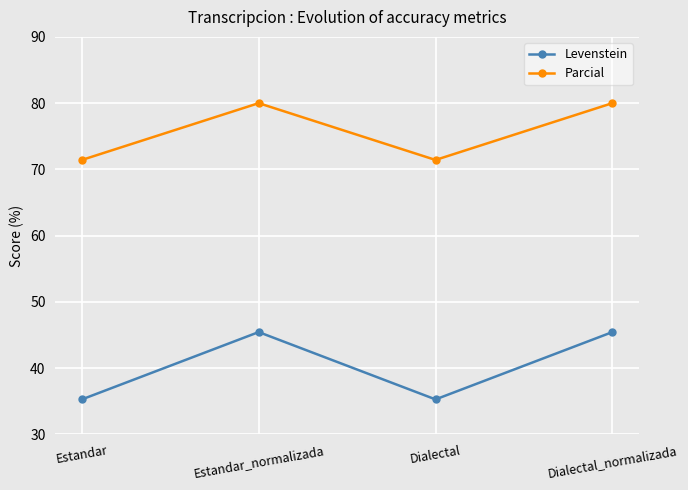

What are all the series names shown in the legend?

Levenstein, Parcial